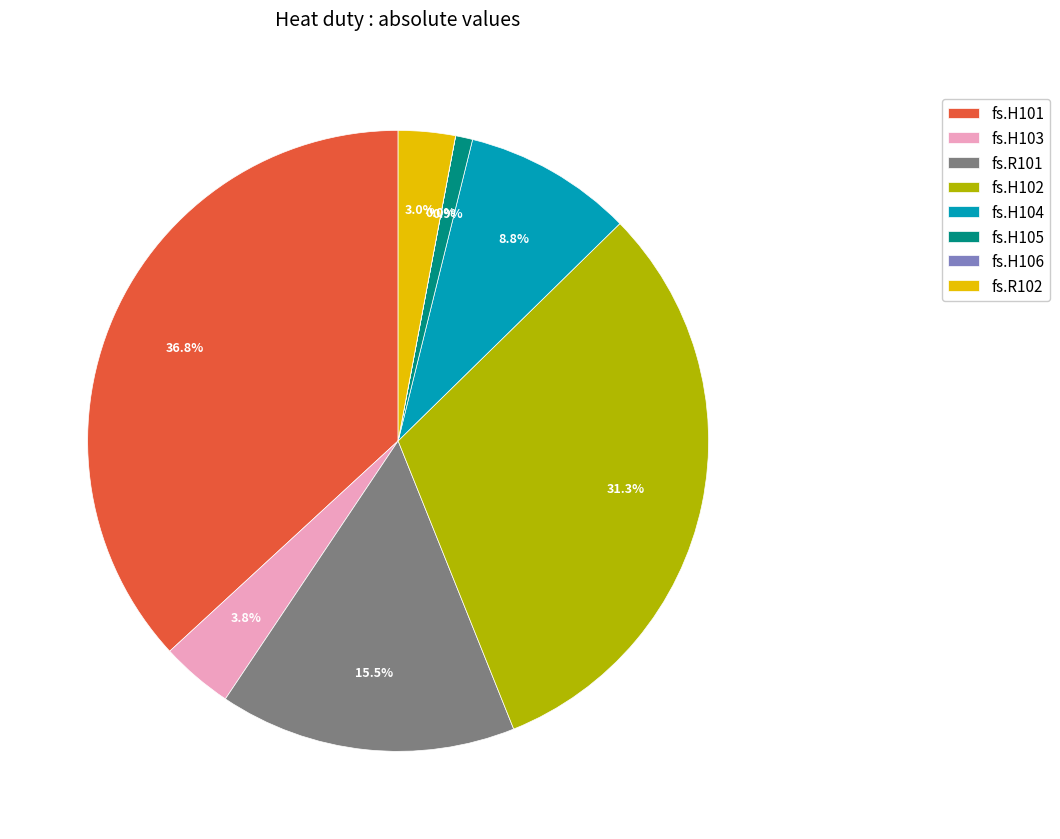

Between fs.H101 and fs.H103, which is larger?

fs.H101